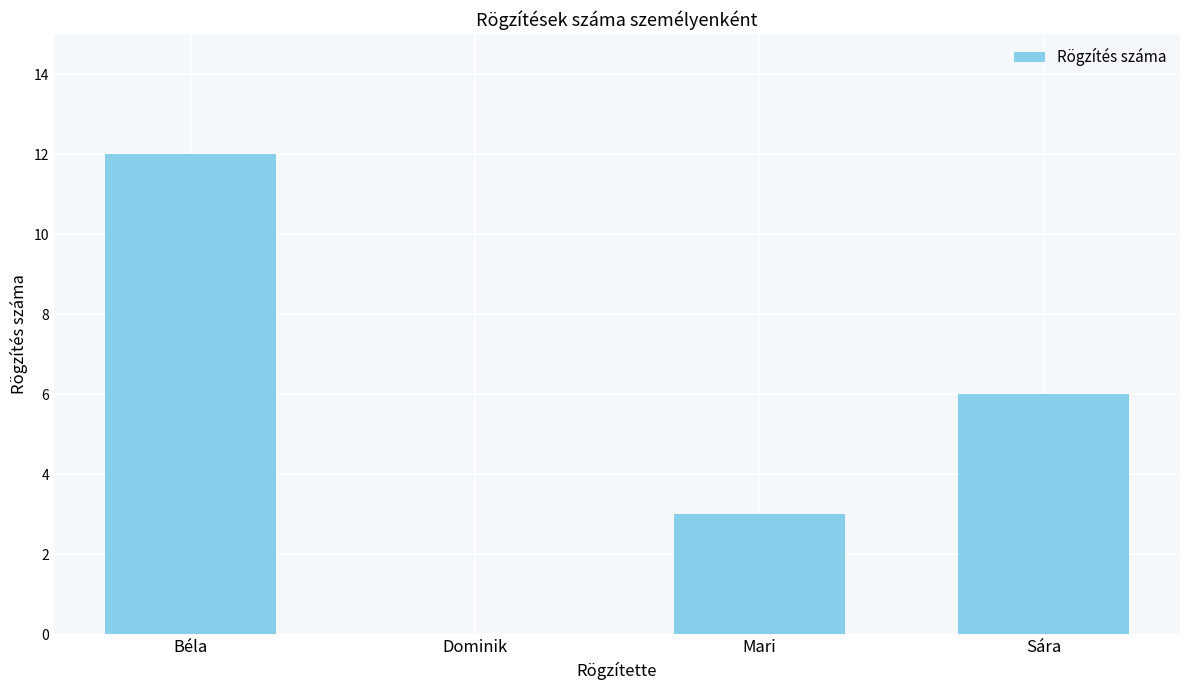

Between Dominik and Béla, which is larger?

Béla